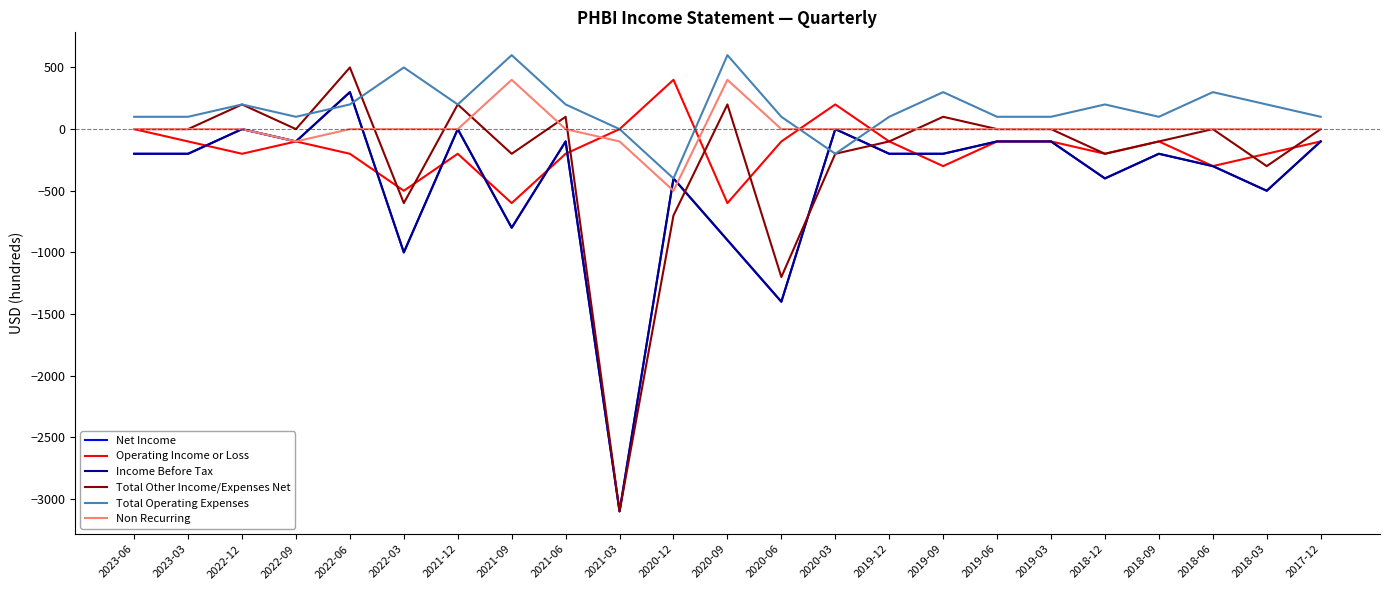

Does the chart have visible grid lines?

No